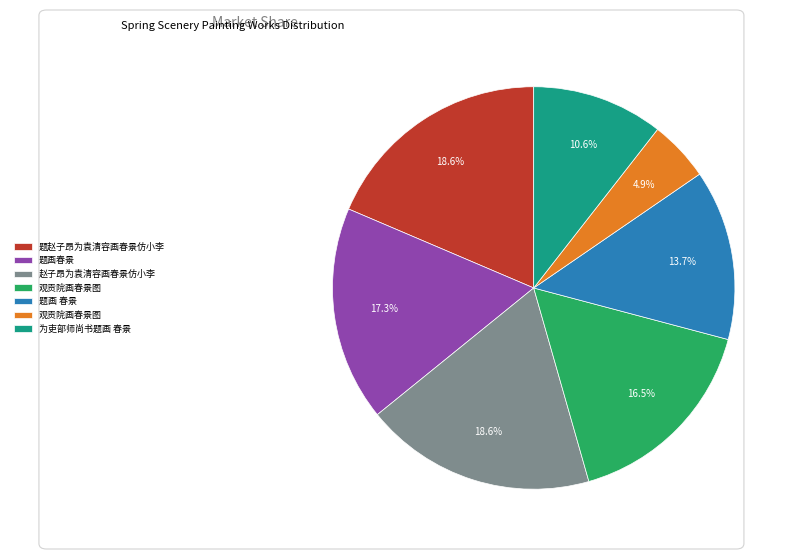

Is there a majority slice in this chart?

No